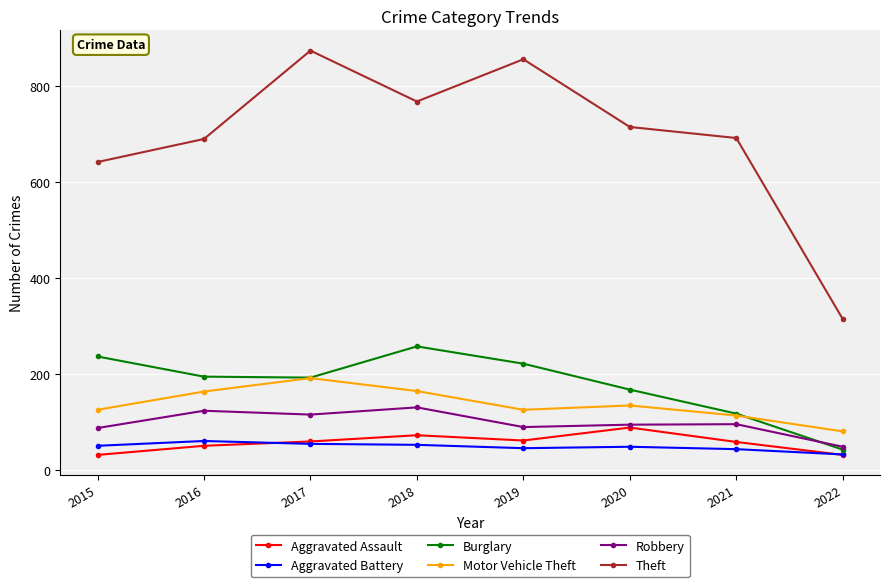

Rank the series by their maximum value, from highest to lowest.

Theft, Burglary, Motor Vehicle Theft, Robbery, Aggravated Assault, Aggravated Battery